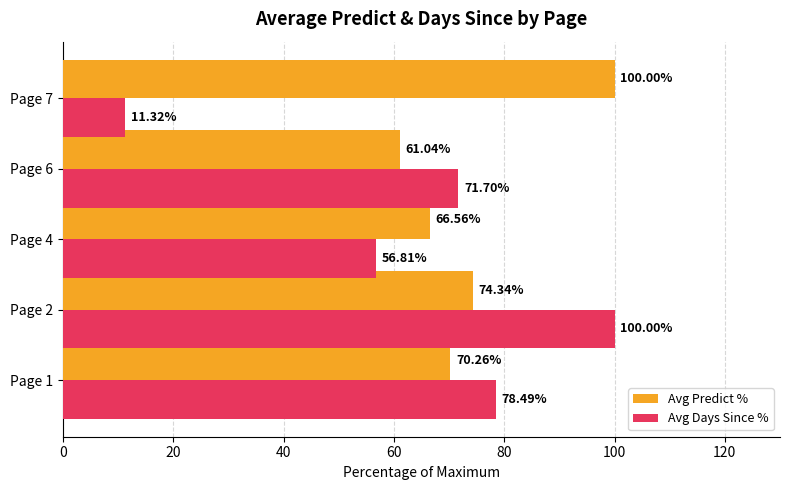

At which category is the sum across all series the highest?

Page 2